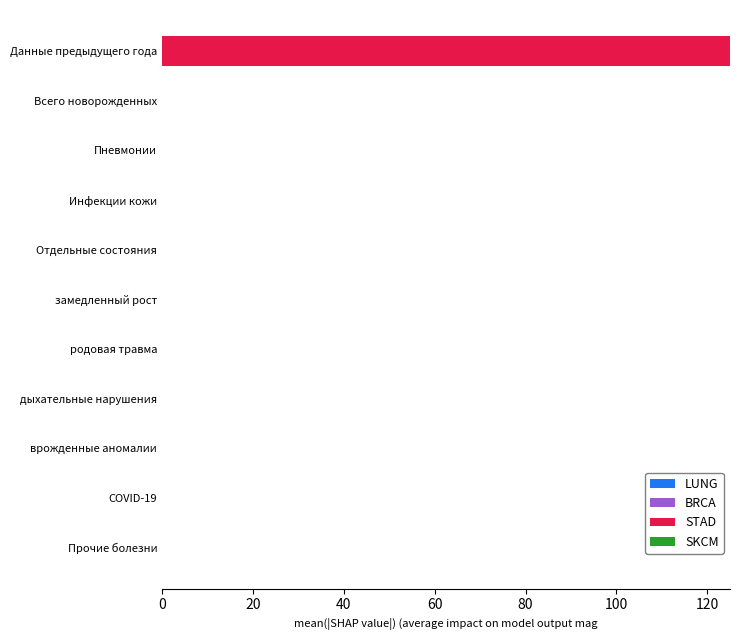

What is the sum of all values?

125